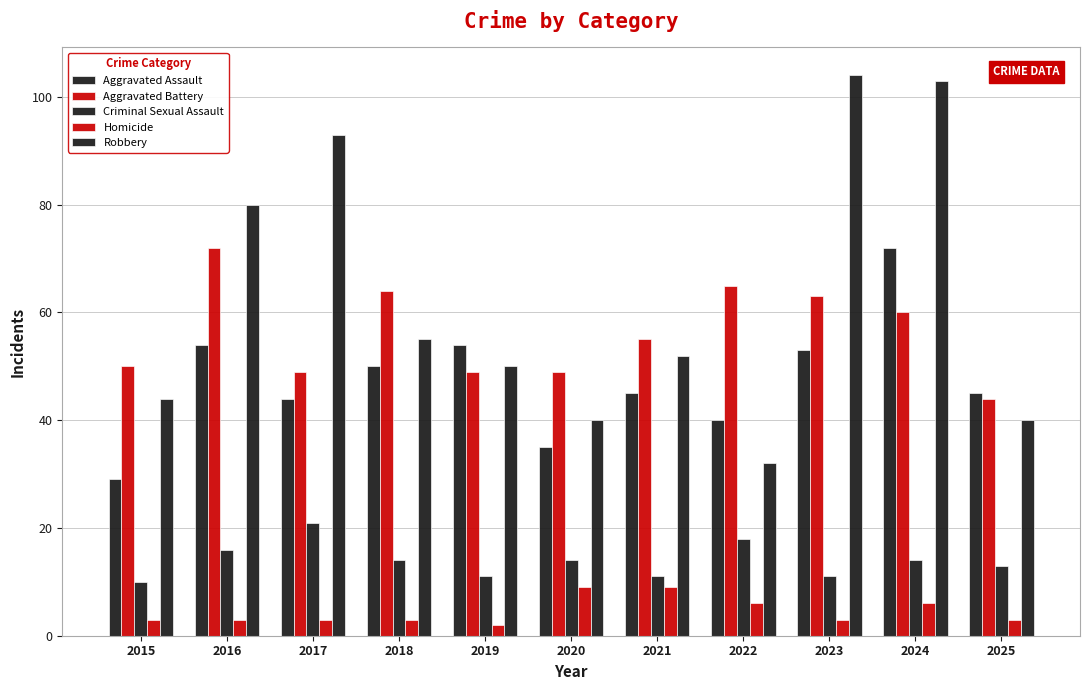

How many bars are there in total?

55